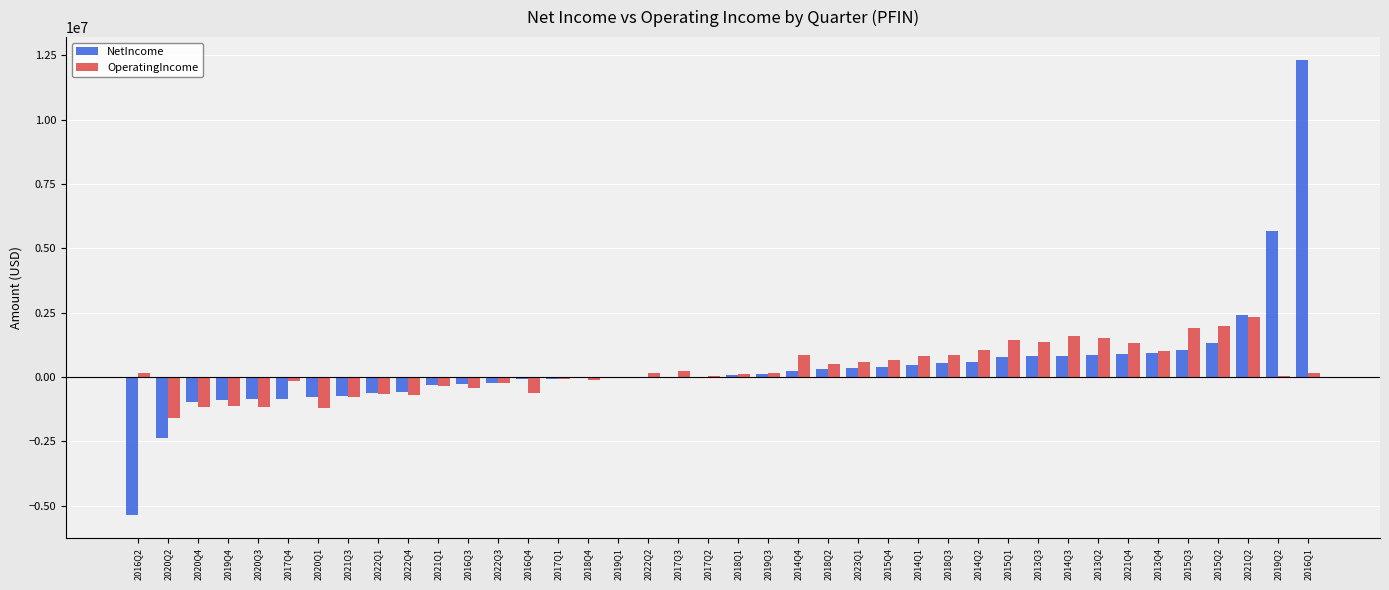

At which category is the sum across all series the highest?

2016Q1